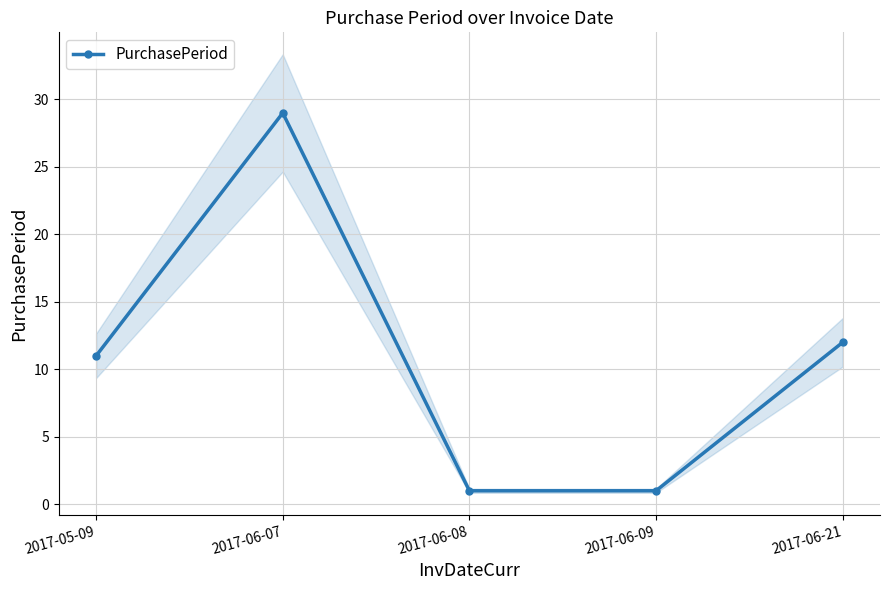

Between 2017-05-09 and 2017-06-21, which is larger?

2017-06-21